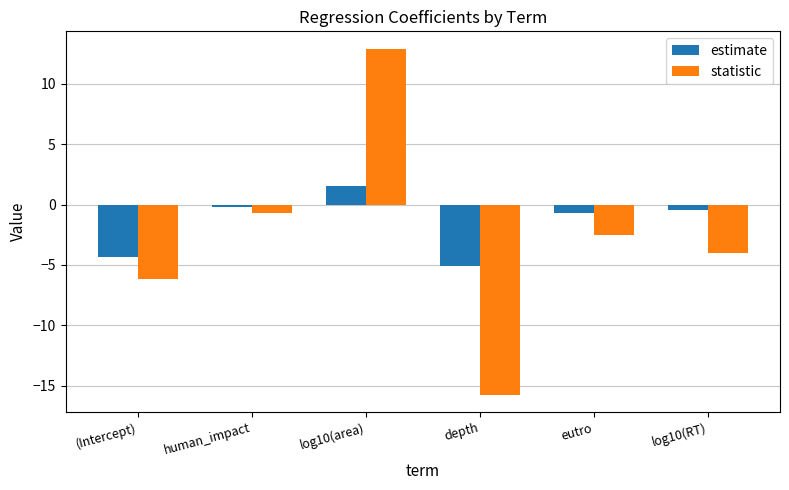

What is the sum of all statistic values?

-16.3